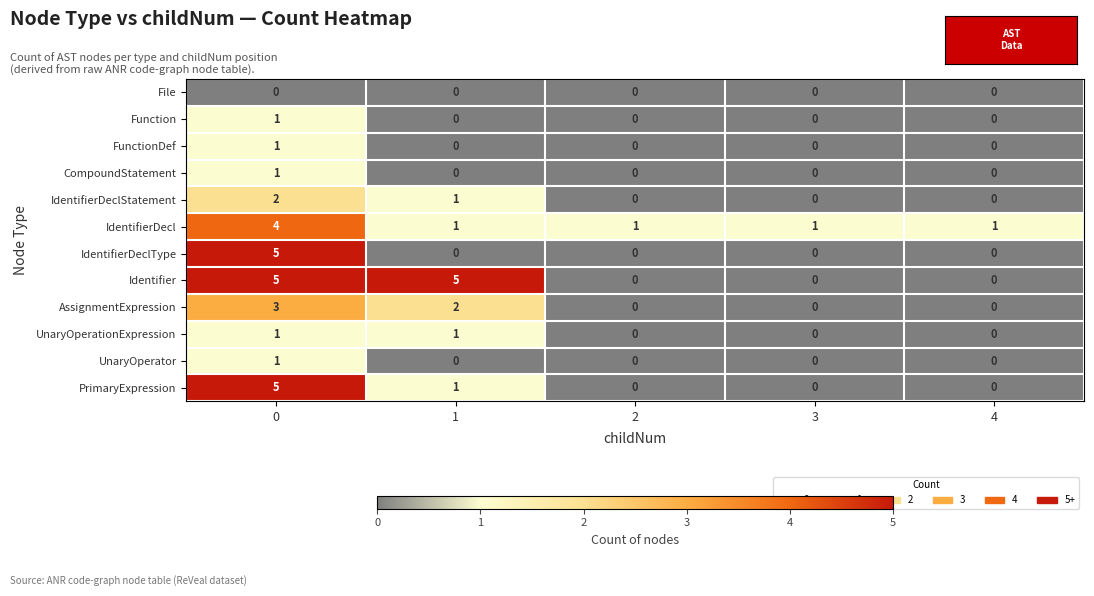

The Identifier series shows 5 at 1. True or false?

True